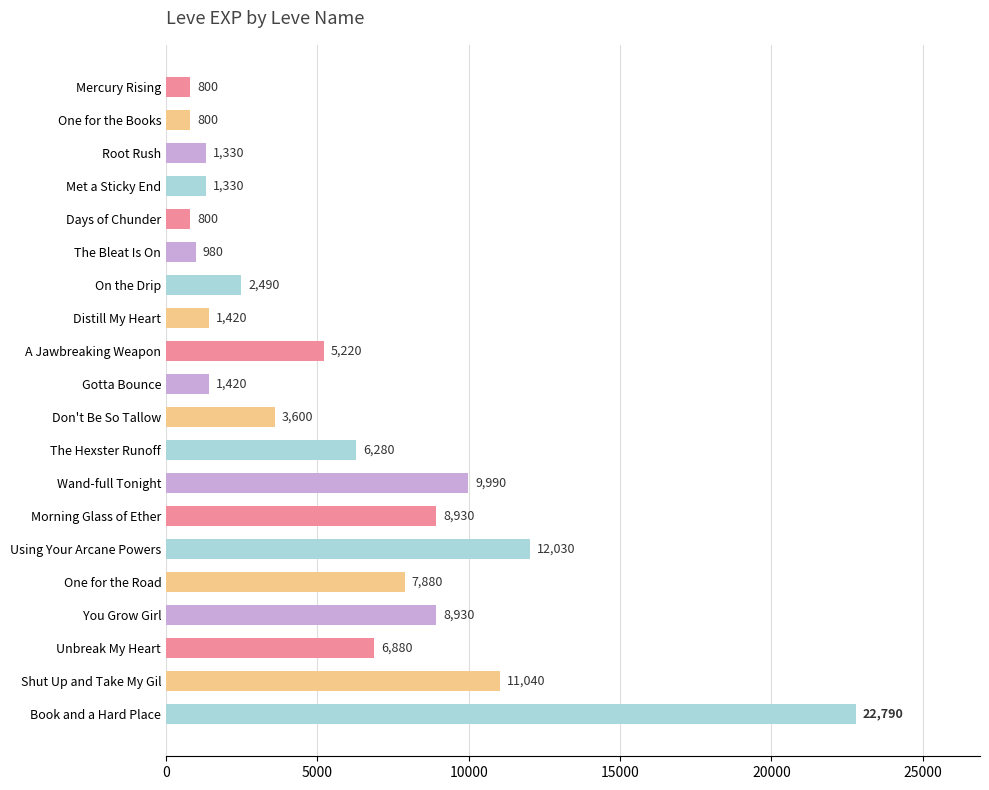

What position from the top is Unbreak My Heart?

18